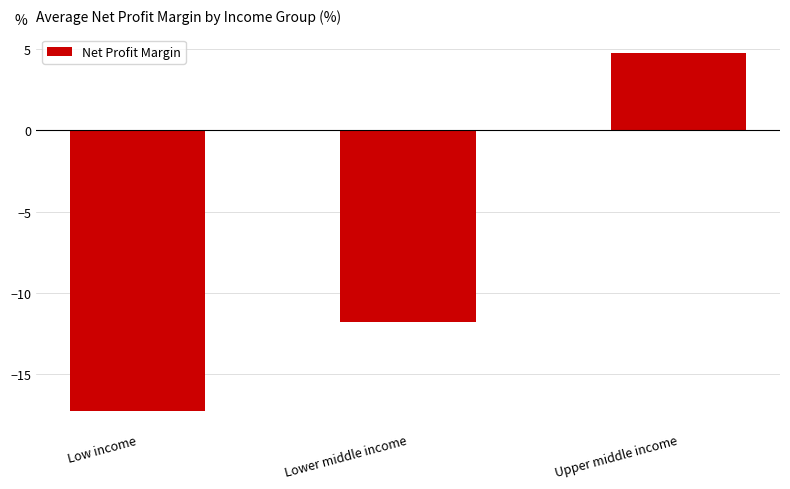

Which has a higher value, Low income or Lower middle income?

Lower middle income